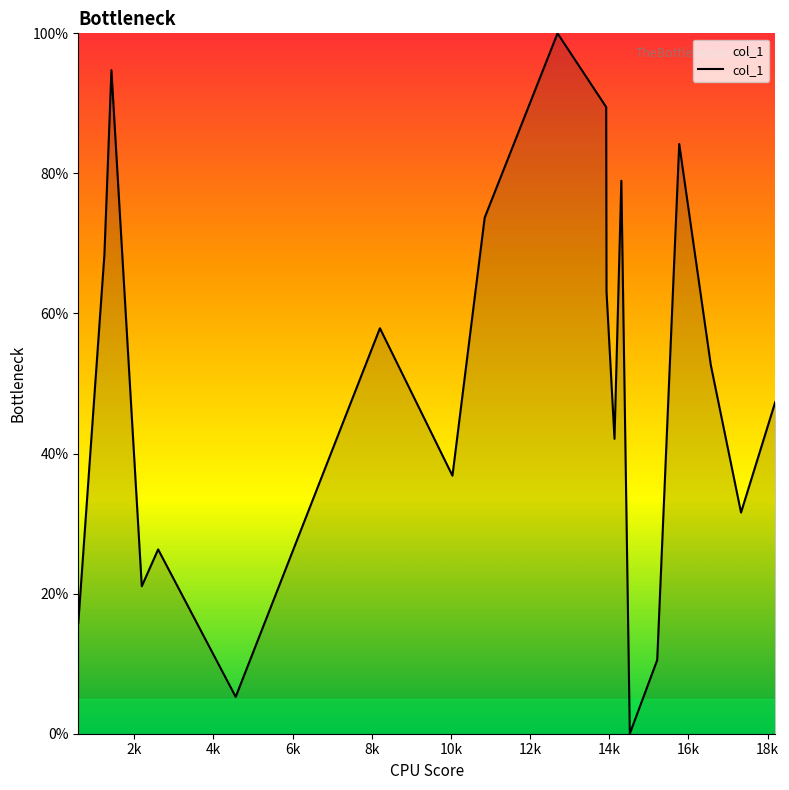

What is the maximum value shown in the chart?

100.0